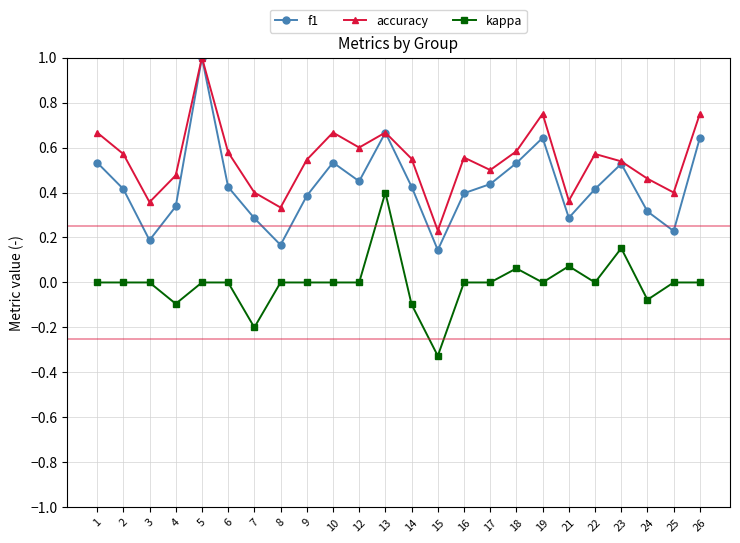

True or false: accuracy and kappa cross at least once.

False